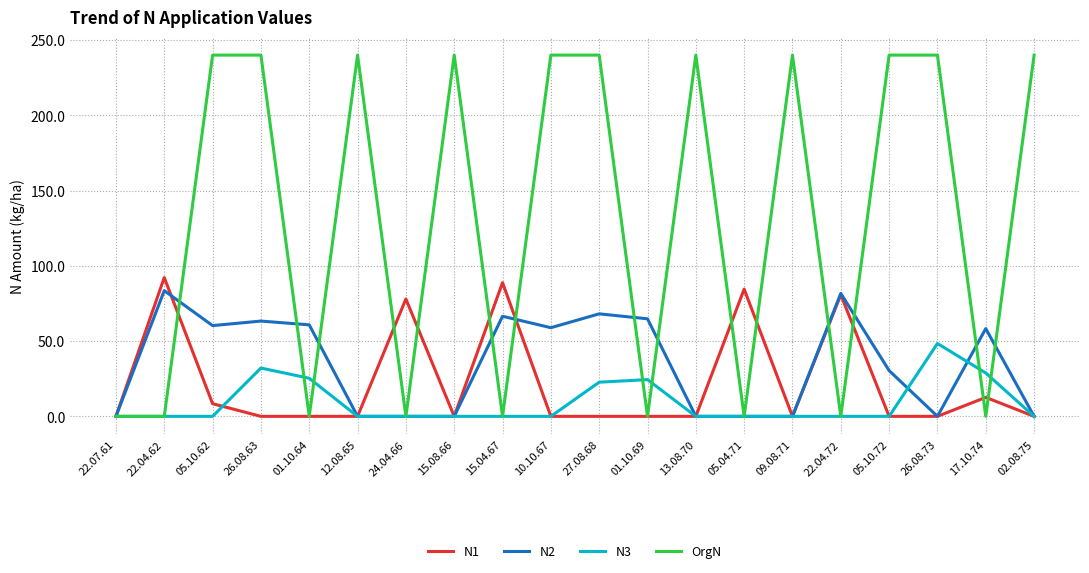

What is the spread (max minus min) of values at 05.04.71?

84.5